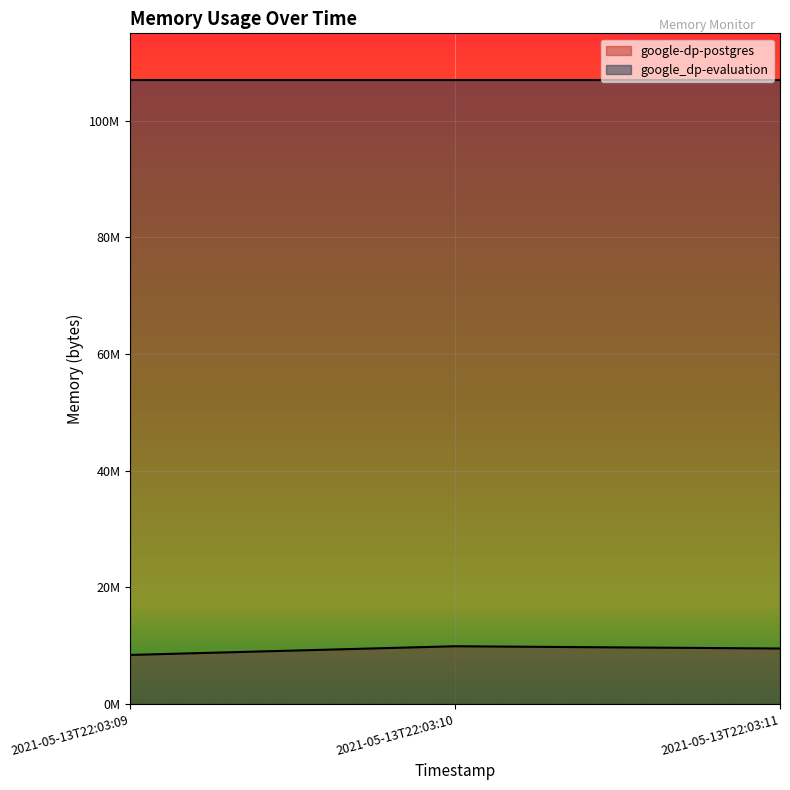

What is the change in value from 2021-05-13T22:03:09 to 2021-05-13T22:03:10?

+1490944